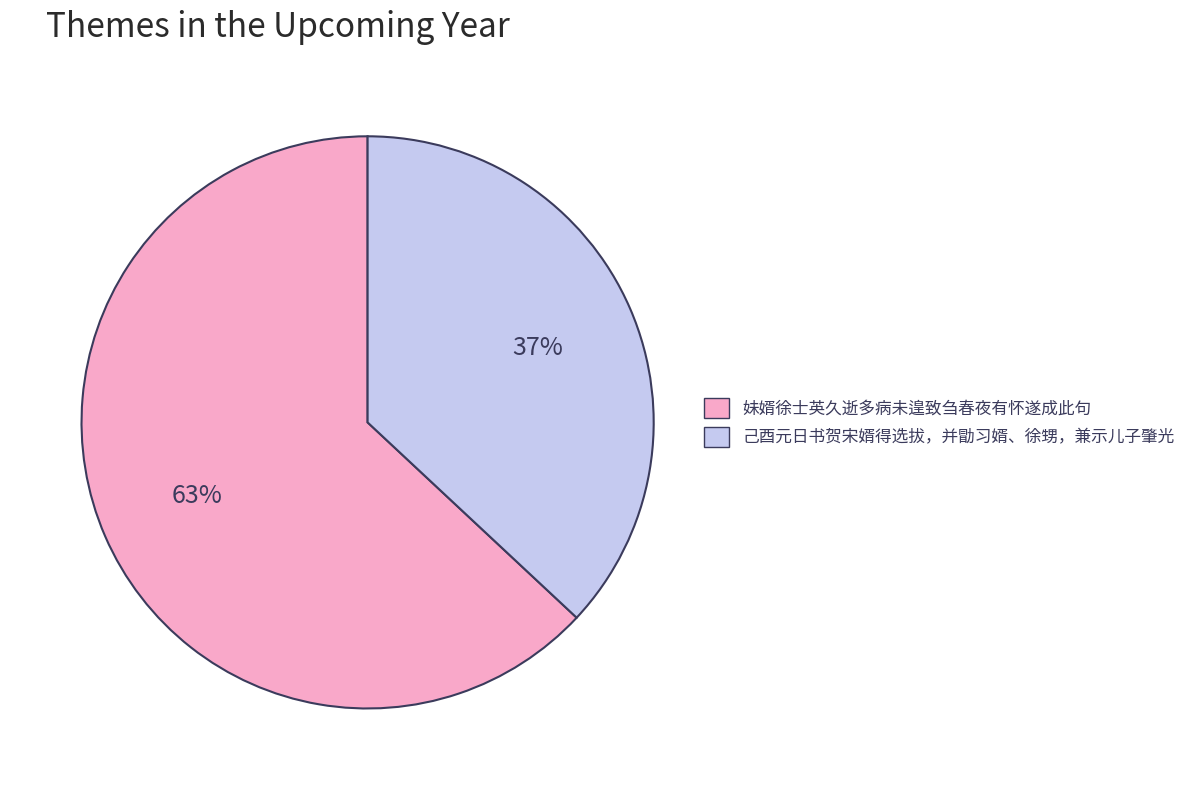

Between 妹婿徐士英久逝多病未遑致刍春夜有怀遂成此句 and 己酉元日书贺宋婿得选拔，并勖习婿、徐甥，兼示儿子肇光, which is larger?

妹婿徐士英久逝多病未遑致刍春夜有怀遂成此句